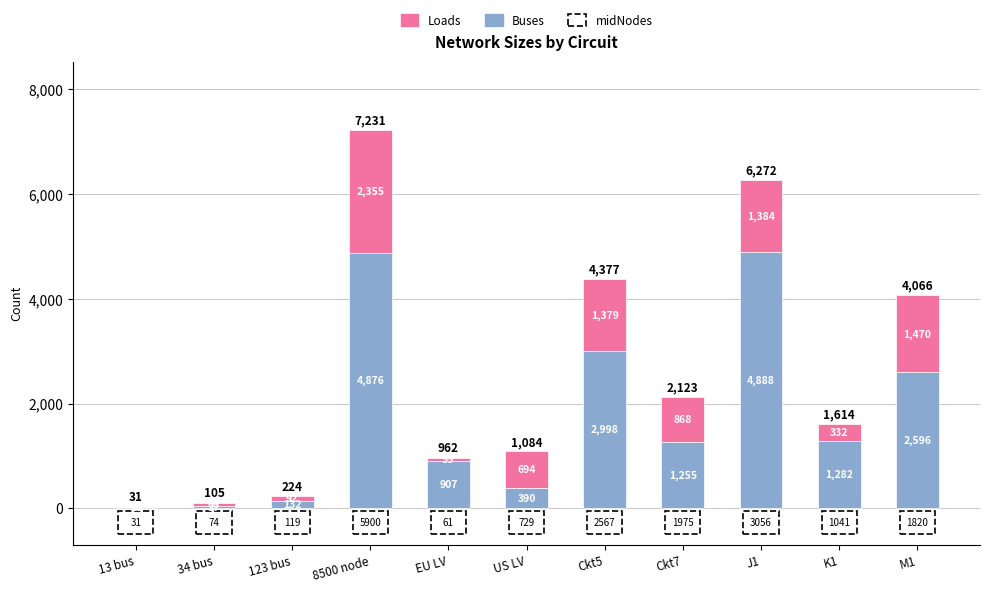

Which category has the highest value in the Buses series?

J1